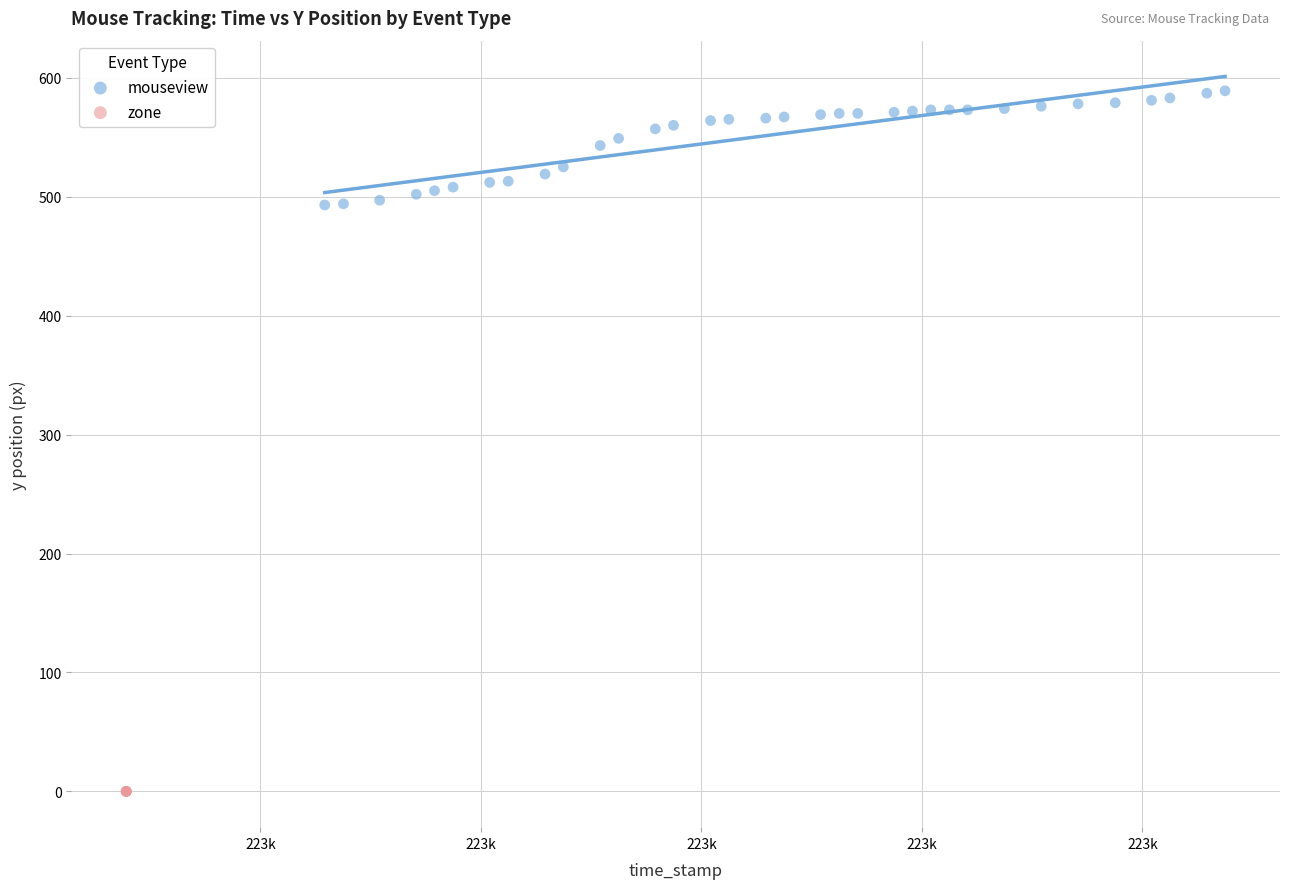

Which series contains the lowest Y value?

zone